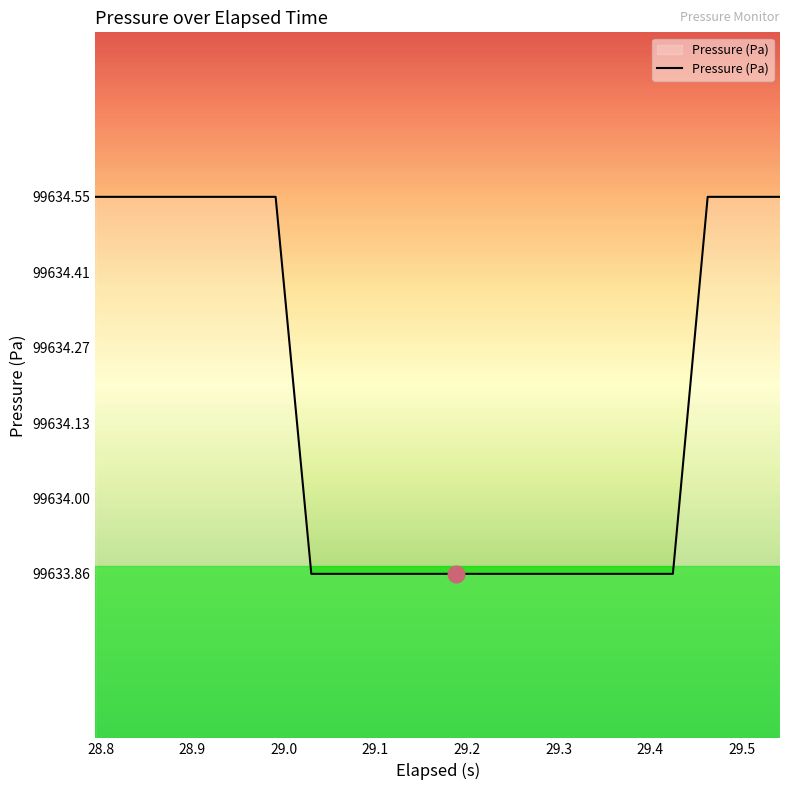

What is the difference between the maximum and minimum values?

0.7